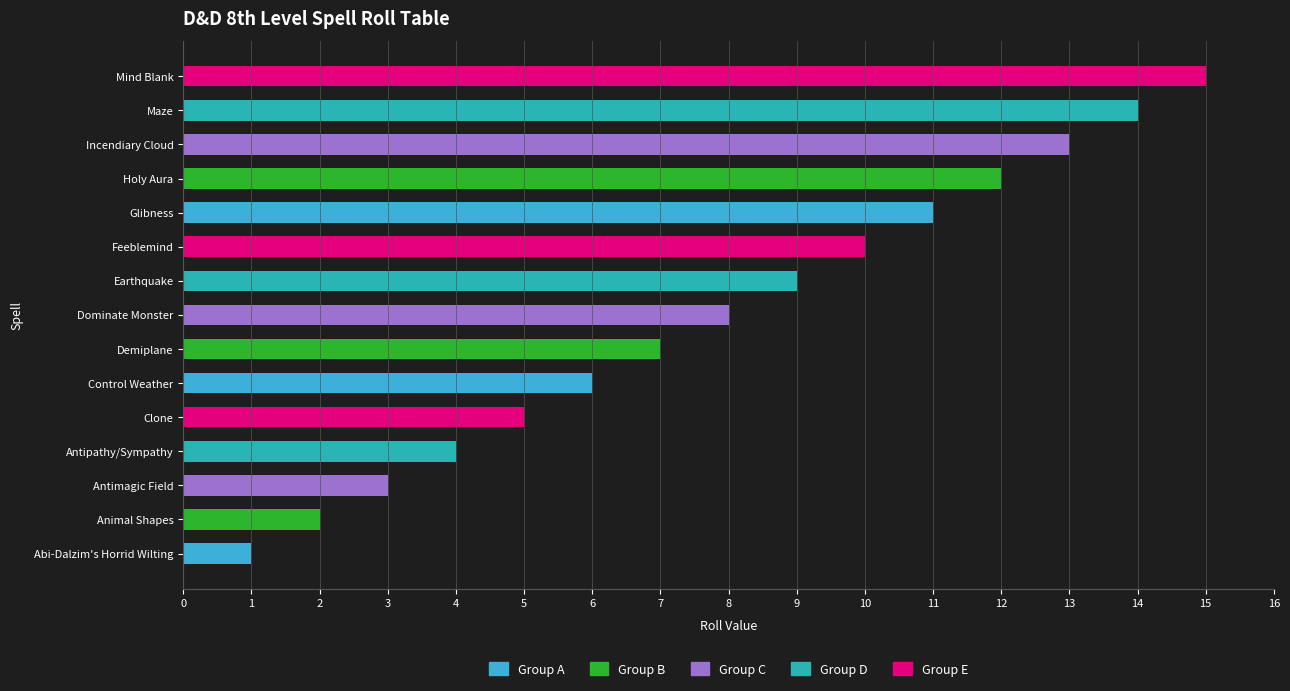

How many data points does each series have?

15